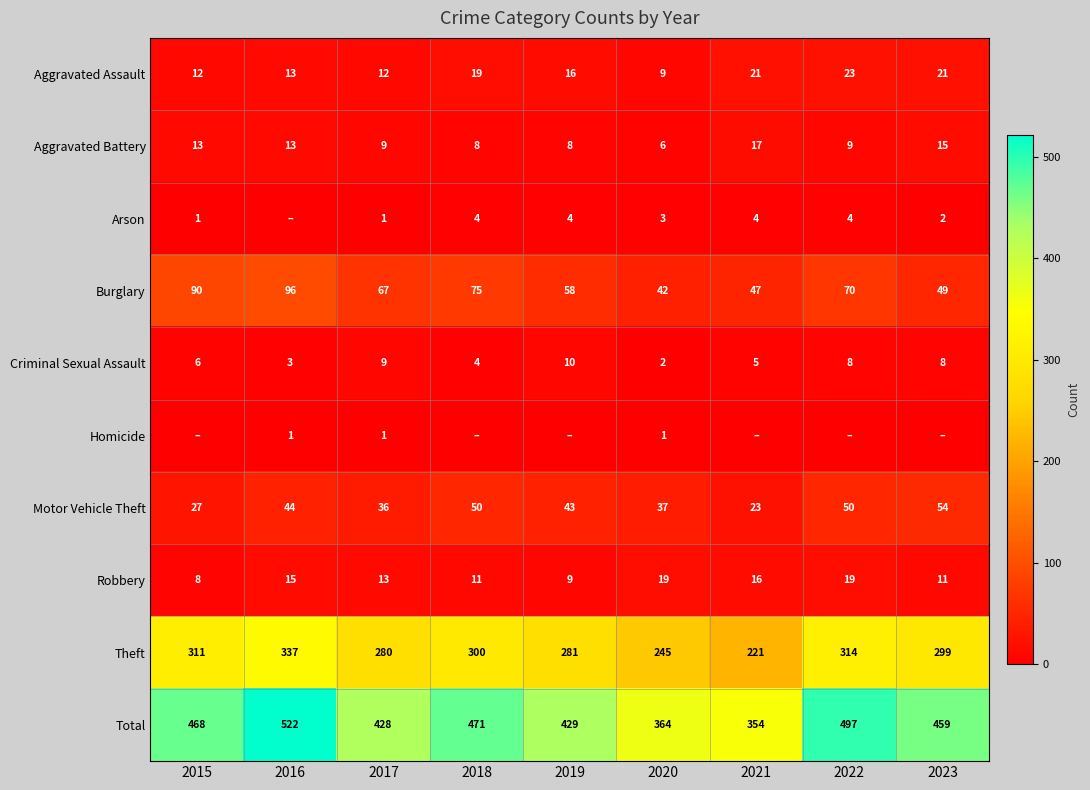

What is the spread (max minus min) of values at 2020?

363